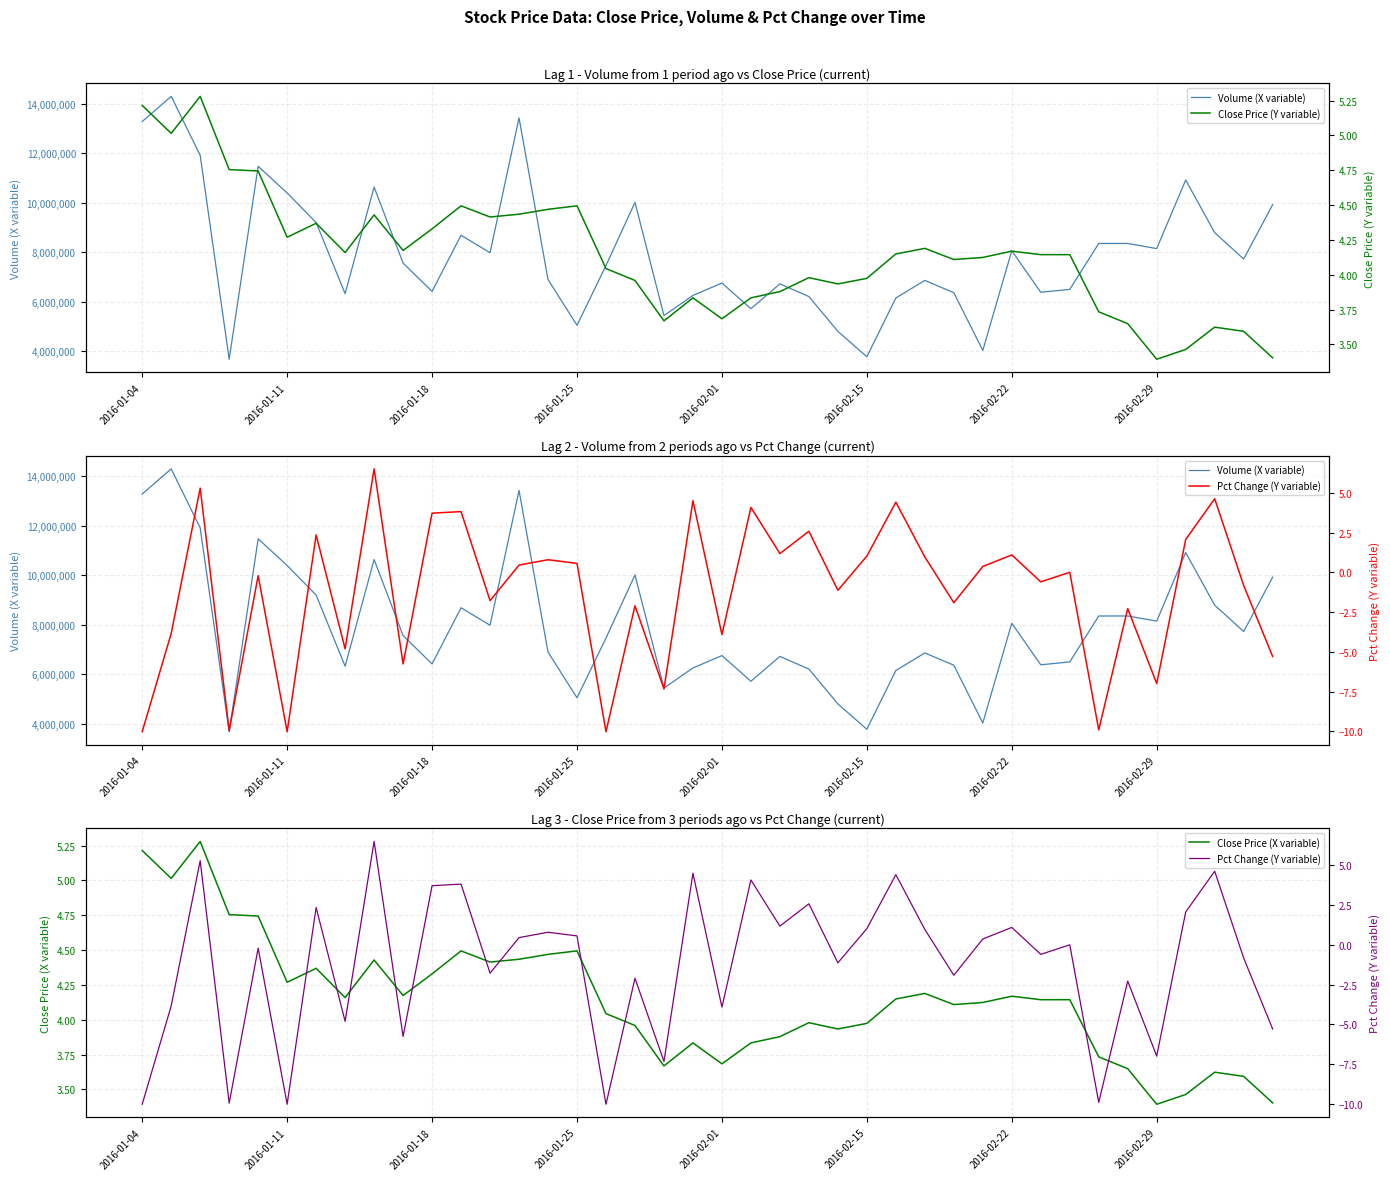

The value of Close Price (X variable) at 2016-02-01 is 1.0. True or false?

False